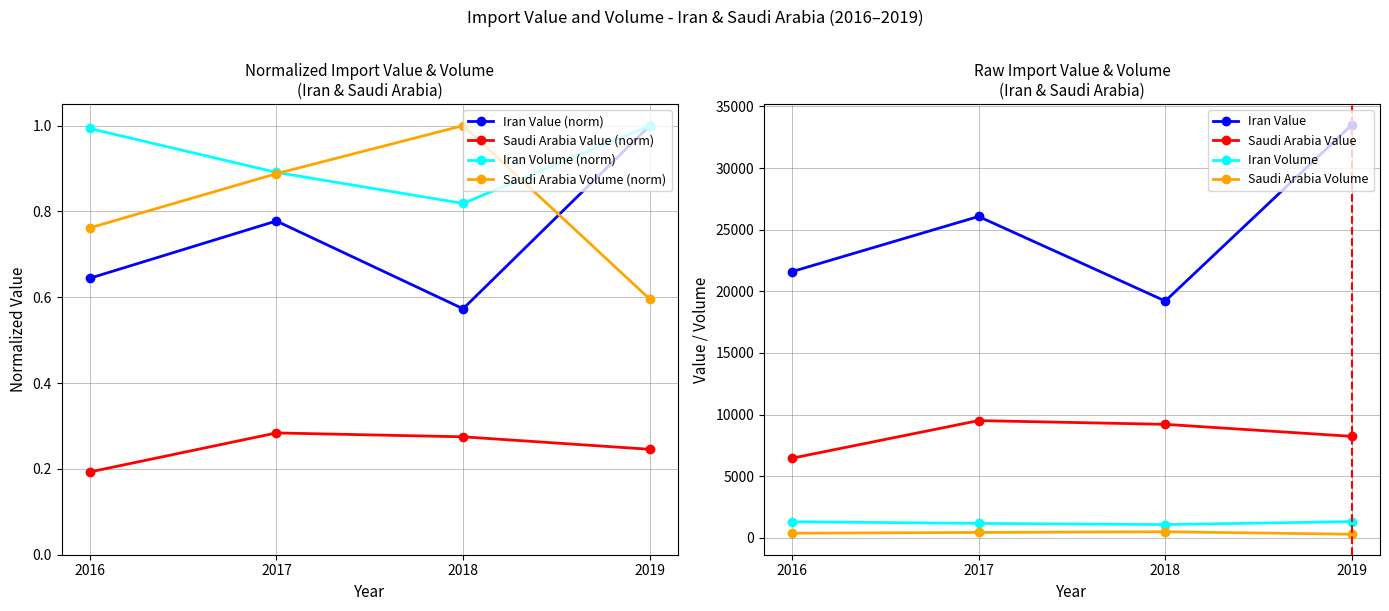

Is it true that Saudi Arabia Volume equals 0.3 at 2016?

False